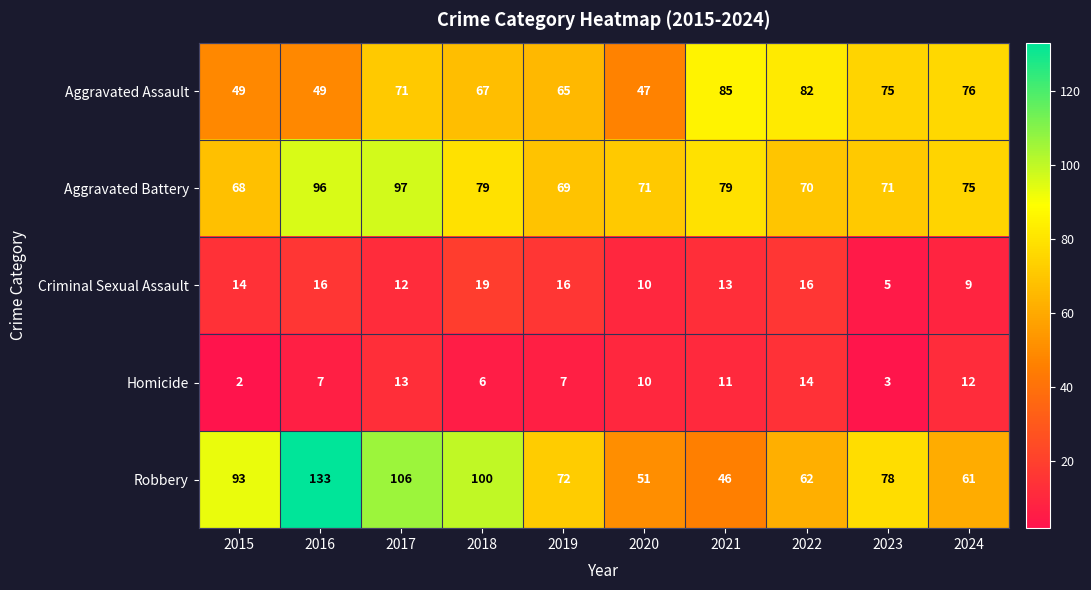

The value of Aggravated Assault at 2017 is 126. True or false?

False